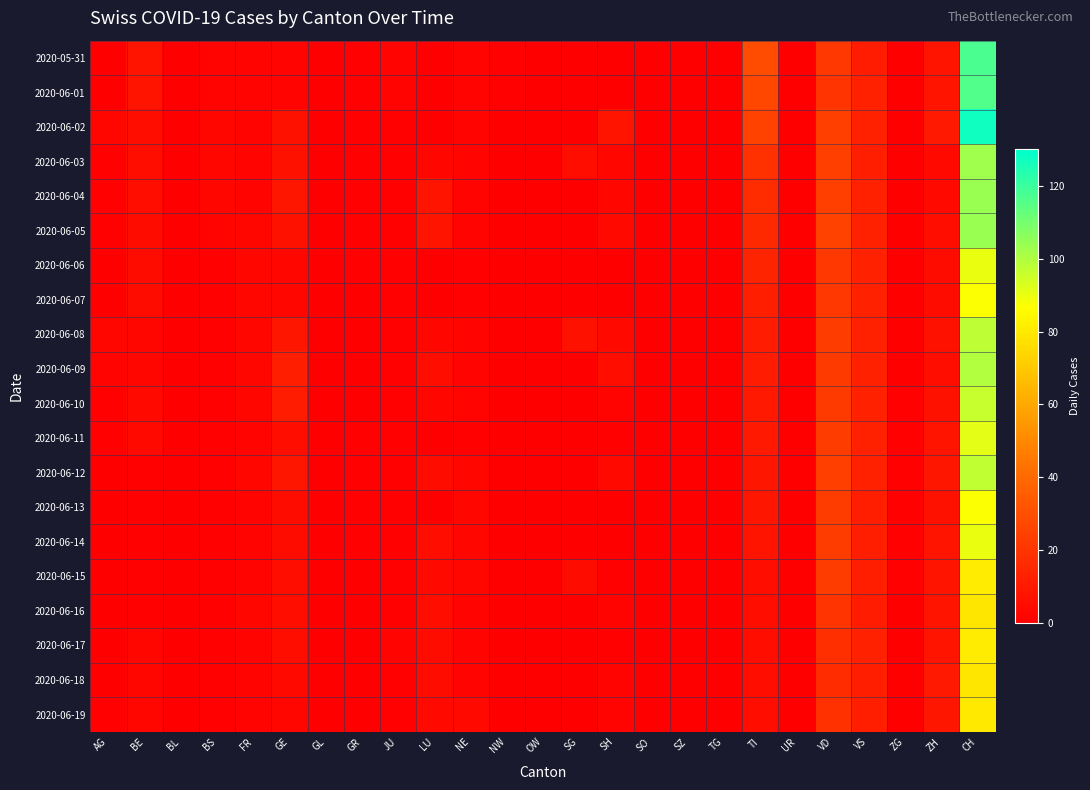

Reading left to right, what are all the values shown in this chart?

2020-05-31: AG=0	BE=8	BL=0	BS=2	FR=2	GE=2	GL=0	GR=1	JU=2	LU=0	NE=2	NW=1	OW=0	SG=0	SH=0	SO=0	SZ=0	TG=0	TI=29	UR=0	VD=21	VS=11	ZG=0	ZH=8	CH=117
2020-06-01: AG=0	BE=8	BL=0	BS=2	FR=2	GE=2	GL=0	GR=1	JU=2	LU=0	NE=2	NW=1	OW=0	SG=0	SH=0	SO=0	SZ=0	TG=0	TI=27	UR=0	VD=20	VS=13	ZG=0	ZH=8	CH=116
2020-06-02: AG=3	BE=6	BL=0	BS=3	FR=2	GE=7	GL=0	GR=1	JU=1	LU=0	NE=2	NW=0	OW=0	SG=0	SH=8	SO=0	SZ=0	TG=0	TI=25	UR=0	VD=24	VS=13	ZG=0	ZH=10	CH=127
2020-06-03: AG=1	BE=6	BL=0	BS=3	FR=2	GE=7	GL=0	GR=1	JU=1	LU=3	NE=2	NW=0	OW=0	SG=6	SH=3	SO=0	SZ=0	TG=0	TI=19	UR=0	VD=24	VS=12	ZG=0	ZH=4	CH=103
2020-06-04: AG=1	BE=6	BL=0	BS=3	FR=2	GE=9	GL=0	GR=1	JU=1	LU=8	NE=2	NW=0	OW=0	SG=0	SH=3	SO=0	SZ=0	TG=0	TI=17	UR=0	VD=24	VS=13	ZG=0	ZH=4	CH=104
2020-06-05: AG=1	BE=5	BL=0	BS=2	FR=3	GE=7	GL=0	GR=1	JU=1	LU=8	NE=2	NW=0	OW=0	SG=0	SH=4	SO=0	SZ=0	TG=0	TI=16	UR=0	VD=25	VS=13	ZG=0	ZH=6	CH=104
2020-06-06: AG=0	BE=5	BL=0	BS=1	FR=3	GE=3	GL=0	GR=1	JU=1	LU=0	NE=1	NW=0	OW=0	SG=0	SH=0	SO=0	SZ=0	TG=0	TI=14	UR=0	VD=21	VS=13	ZG=0	ZH=5	CH=90
2020-06-07: AG=0	BE=5	BL=0	BS=1	FR=3	GE=3	GL=0	GR=0	JU=1	LU=0	NE=1	NW=0	OW=0	SG=0	SH=0	SO=0	SZ=0	TG=0	TI=12	UR=0	VD=21	VS=13	ZG=0	ZH=5	CH=87
2020-06-08: AG=3	BE=3	BL=0	BS=1	FR=3	GE=9	GL=0	GR=0	JU=1	LU=3	NE=2	NW=0	OW=0	SG=7	SH=4	SO=0	SZ=0	TG=0	TI=11	UR=0	VD=23	VS=13	ZG=0	ZH=7	CH=98
2020-06-09: AG=2	BE=3	BL=0	BS=1	FR=3	GE=12	GL=0	GR=0	JU=1	LU=6	NE=2	NW=0	OW=0	SG=0	SH=6	SO=0	SZ=0	TG=0	TI=11	UR=0	VD=22	VS=13	ZG=0	ZH=6	CH=100
2020-06-10: AG=1	BE=4	BL=0	BS=1	FR=3	GE=11	GL=0	GR=0	JU=1	LU=3	NE=2	NW=0	OW=0	SG=0	SH=2	SO=0	SZ=0	TG=0	TI=10	UR=0	VD=22	VS=13	ZG=1	ZH=7	CH=96
2020-06-11: AG=1	BE=4	BL=0	BS=1	FR=2	GE=6	GL=0	GR=1	JU=1	LU=0	NE=1	NW=0	OW=0	SG=0	SH=1	SO=0	SZ=0	TG=0	TI=10	UR=0	VD=23	VS=13	ZG=1	ZH=8	CH=91
2020-06-12: AG=0	BE=1	BL=0	BS=1	FR=3	GE=9	GL=0	GR=1	JU=1	LU=5	NE=3	NW=0	OW=0	SG=0	SH=4	SO=0	SZ=0	TG=0	TI=9	UR=0	VD=24	VS=13	ZG=1	ZH=9	CH=97
2020-06-13: AG=0	BE=1	BL=0	BS=1	FR=2	GE=5	GL=0	GR=1	JU=1	LU=0	NE=3	NW=0	OW=0	SG=0	SH=0	SO=0	SZ=0	TG=0	TI=9	UR=0	VD=23	VS=12	ZG=1	ZH=7	CH=87
2020-06-14: AG=0	BE=1	BL=0	BS=1	FR=2	GE=5	GL=0	GR=1	JU=1	LU=6	NE=3	NW=0	OW=0	SG=0	SH=0	SO=0	SZ=0	TG=0	TI=8	UR=0	VD=23	VS=12	ZG=1	ZH=8	CH=90
2020-06-15: AG=0	BE=1	BL=0	BS=1	FR=2	GE=6	GL=0	GR=0	JU=1	LU=4	NE=3	NW=0	OW=0	SG=5	SH=1	SO=0	SZ=0	TG=0	TI=6	UR=0	VD=23	VS=12	ZG=1	ZH=8	CH=81
2020-06-16: AG=0	BE=1	BL=0	BS=1	FR=3	GE=6	GL=0	GR=0	JU=1	LU=6	NE=2	NW=0	OW=0	SG=0	SH=2	SO=0	SZ=0	TG=0	TI=6	UR=0	VD=20	VS=11	ZG=0	ZH=8	CH=79
2020-06-17: AG=0	BE=3	BL=0	BS=1	FR=2	GE=6	GL=0	GR=0	JU=2	LU=5	NE=2	NW=0	OW=0	SG=0	SH=1	SO=0	SZ=0	TG=0	TI=6	UR=0	VD=18	VS=13	ZG=0	ZH=8	CH=81
2020-06-18: AG=0	BE=3	BL=0	BS=1	FR=2	GE=4	GL=0	GR=0	JU=1	LU=5	NE=2	NW=0	OW=0	SG=0	SH=2	SO=0	SZ=0	TG=0	TI=6	UR=0	VD=17	VS=12	ZG=0	ZH=10	CH=79
2020-06-19: AG=1	BE=3	BL=0	BS=1	FR=2	GE=3	GL=0	GR=0	JU=1	LU=4	NE=4	NW=0	OW=0	SG=0	SH=2	SO=0	SZ=0	TG=0	TI=6	UR=0	VD=19	VS=12	ZG=0	ZH=9	CH=80